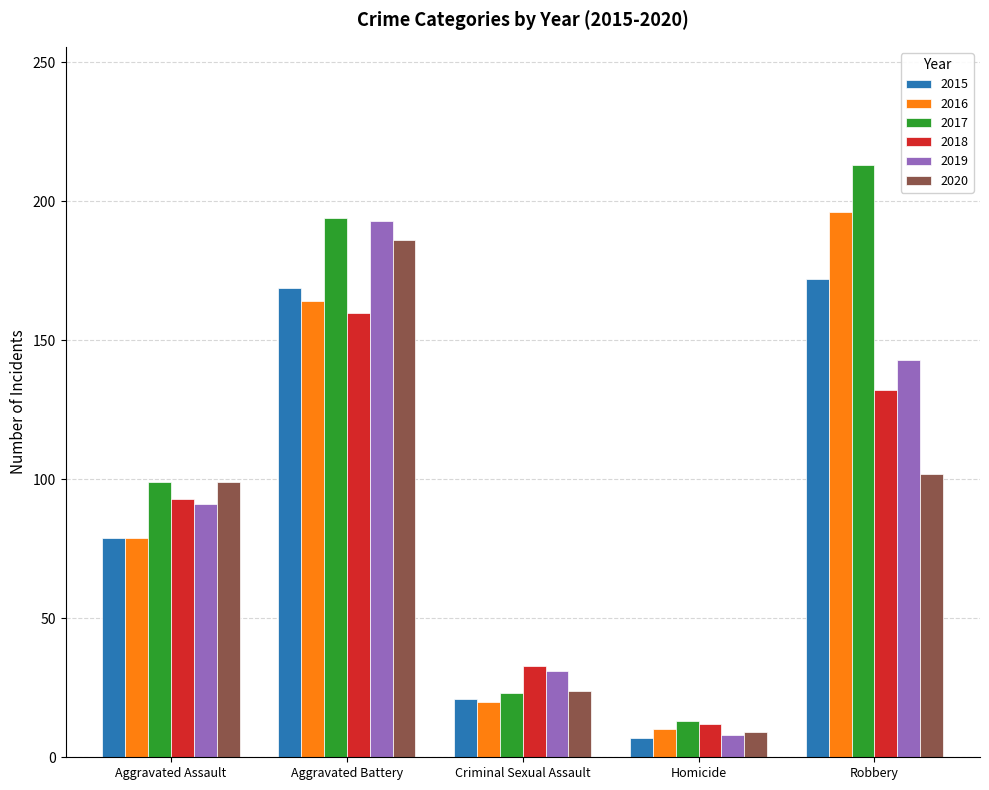

What position from the right is Homicide?

2